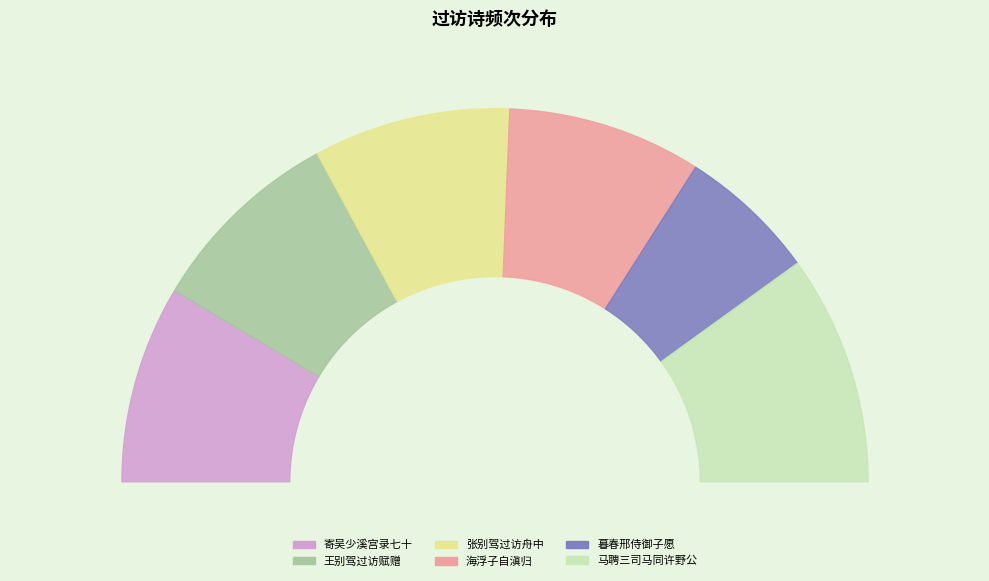

What is the change in value from 寄吴少溪宫录七十 其十七 暮春邢侍御子愿命驾过访夜谈喜赋 to 王别驾过访赋赠?

-2020